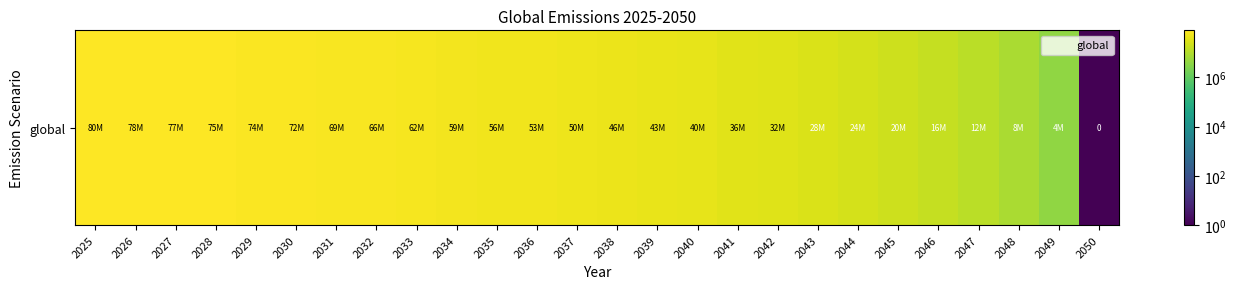

Reading left to right, list all the values displayed in this chart.

80000000.0	78400000.0	76800000.0	75200000.0	73600000.0	72000000.0	68800000.0	65600000.0	62400000.0	59200000.0	56000000.0	52800000.0	49600000.0	46400000.0	43200000.0	40000000.0	36000000.0	32000000.0	28000000.0	24000000.0	20000000.0	16000000.0	12000000.0	8000000.0	4000000.0	0.0